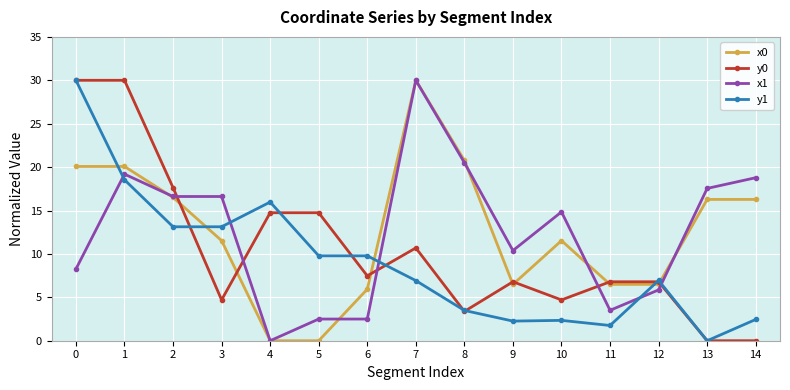

What is the total value across all series at 0?

88.3